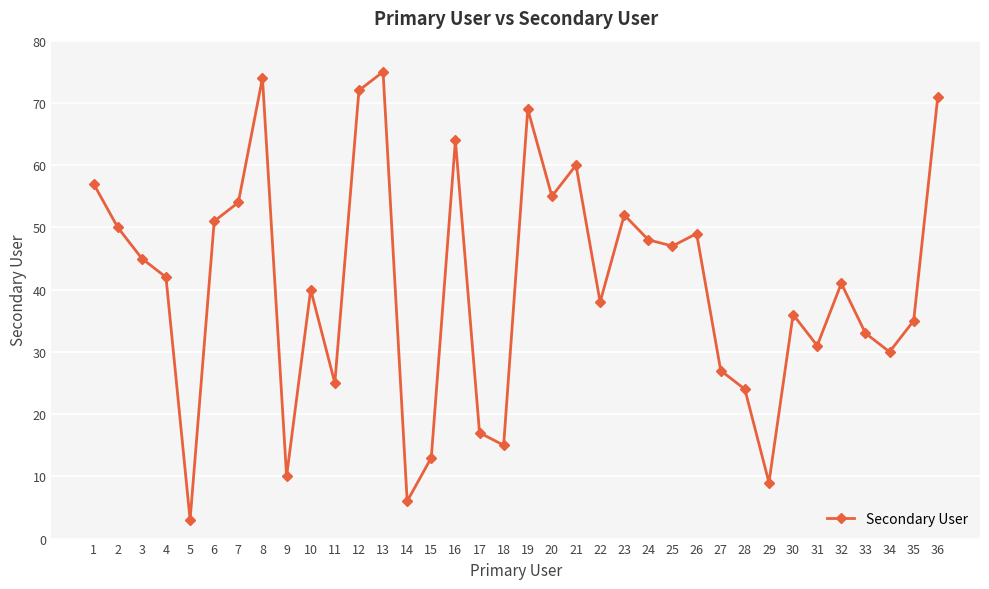

List the labels in order of value, largest first.

13, 8, 12, 36, 19, 16, 21, 1, 20, 7, 23, 6, 2, 26, 24, 25, 3, 4, 32, 10, 22, 30, 35, 33, 31, 34, 27, 11, 28, 17, 18, 15, 9, 29, 14, 5